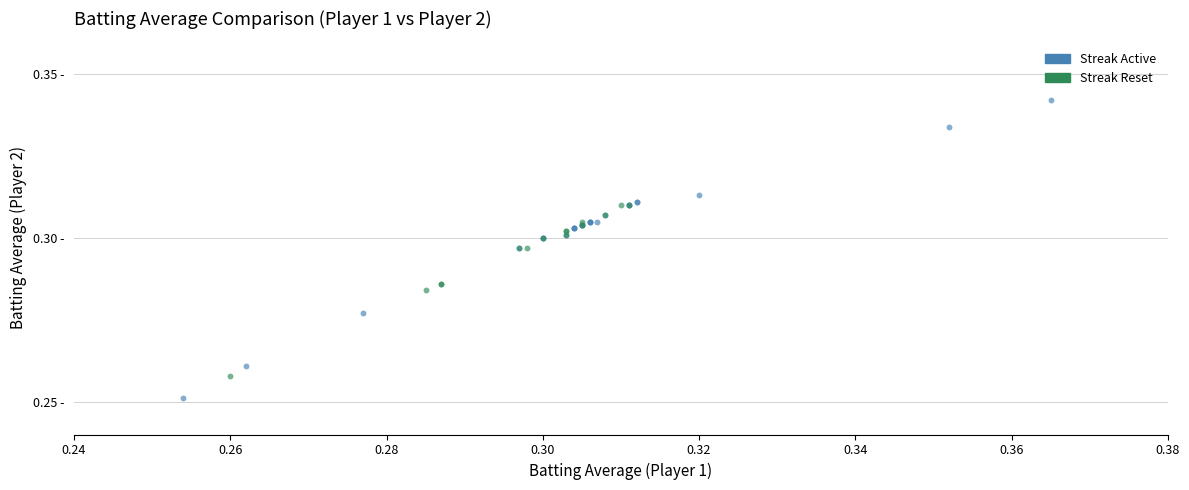

Which series has the largest Y range (max minus min)?

Streak Active